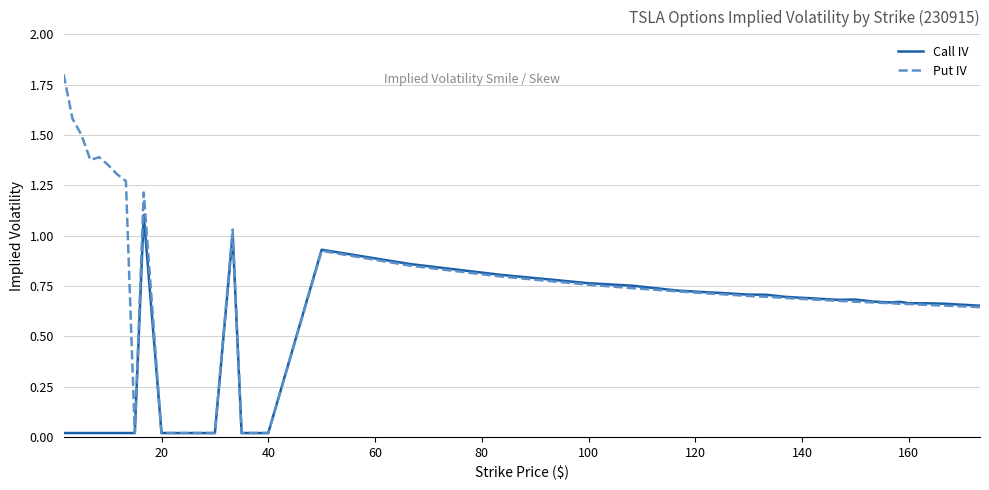

Which series has the largest total across all categories?

Put IV